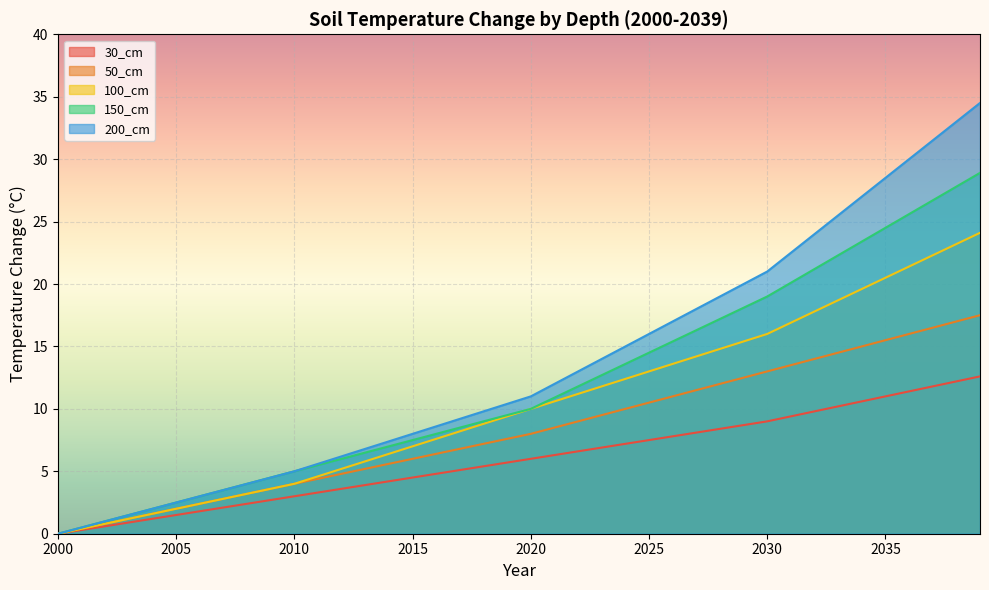

What is the total value across all series at 2009?

18.9